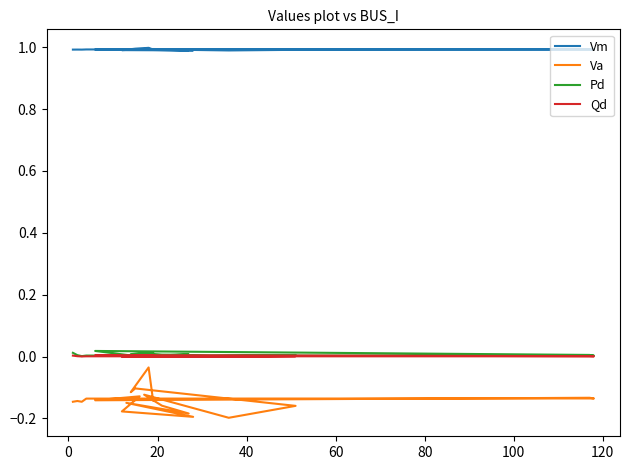

True or false: Vm and Qd cross at least once.

False